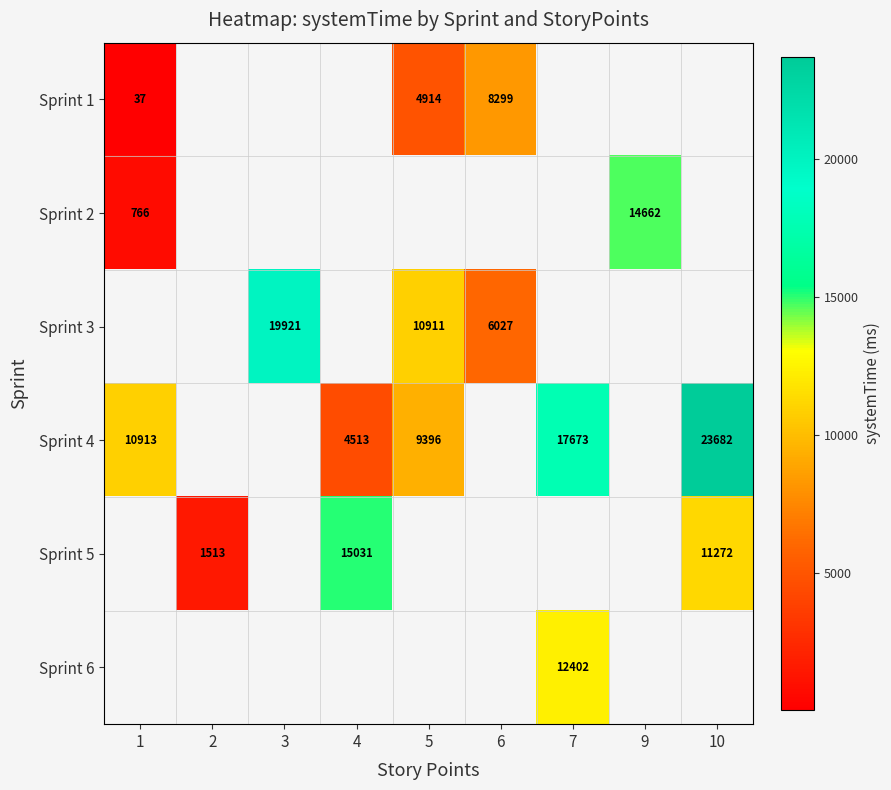

Is it true that Sprint 1 equals 4914 at 5?

True